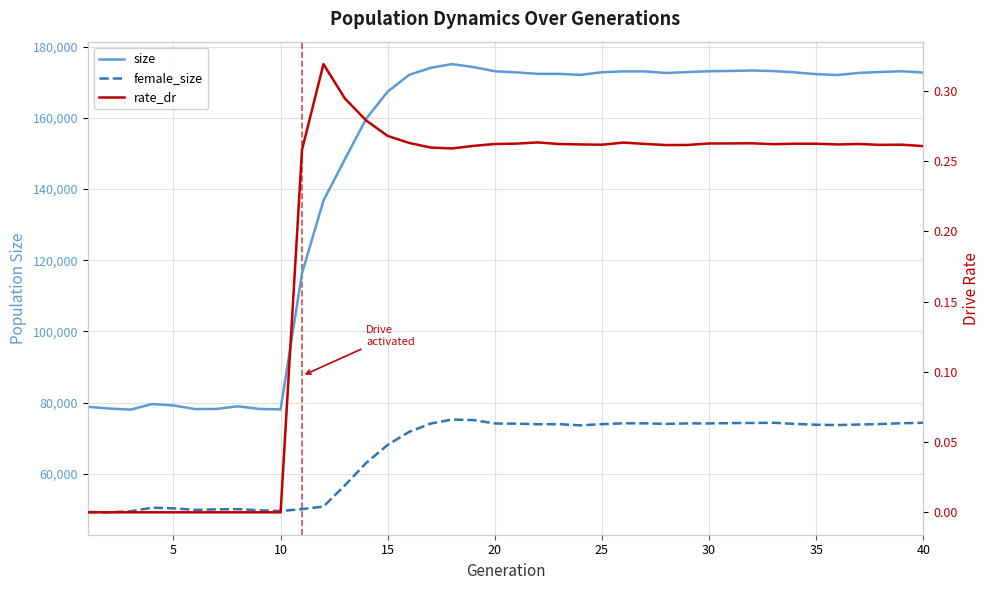

At how many categories does at least one series exceed 151582?

27